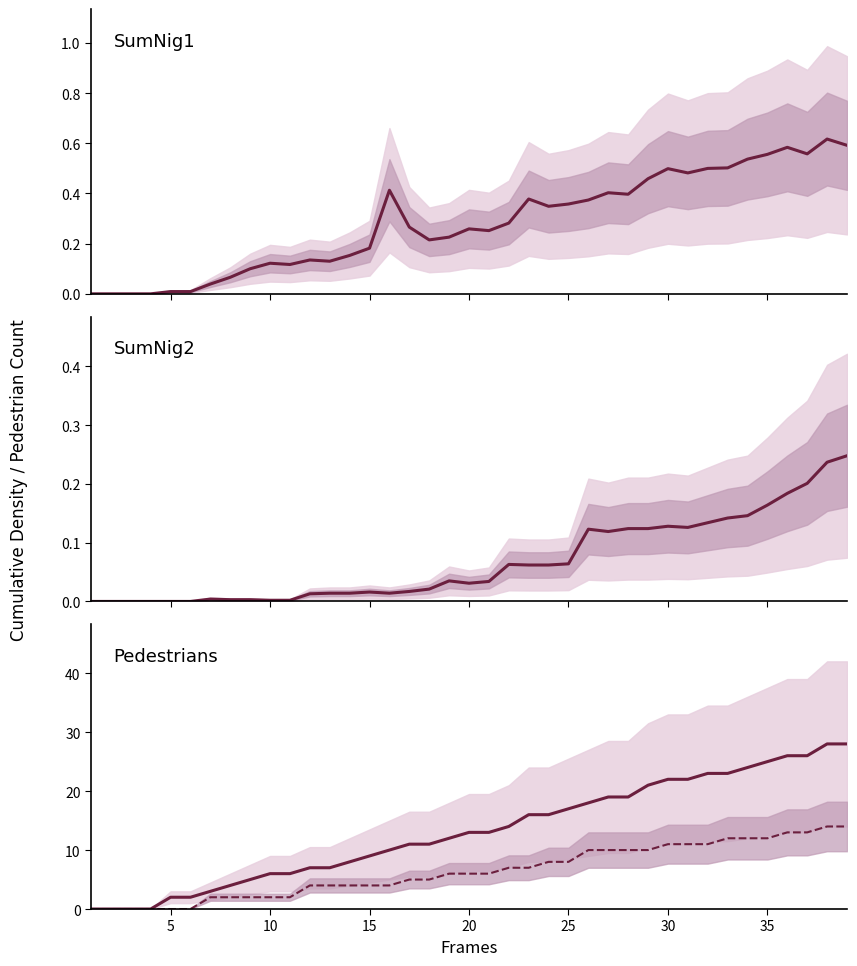

True or false: SumNig2 and SumNig1 cross at least once.

False